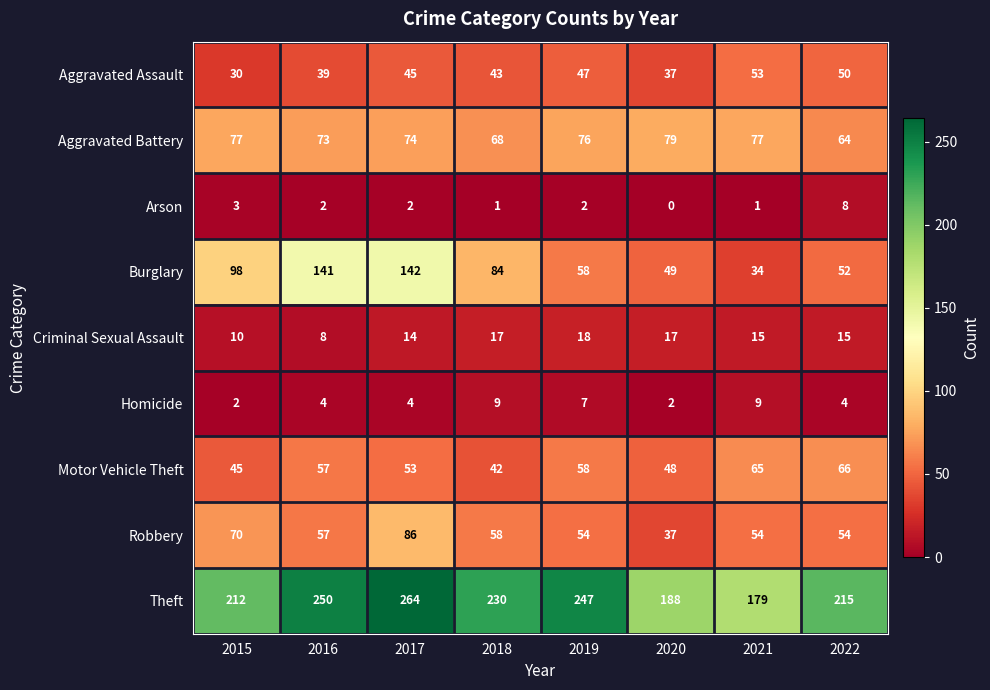

What is the difference between the second highest and second lowest values in the Homicide series?

7